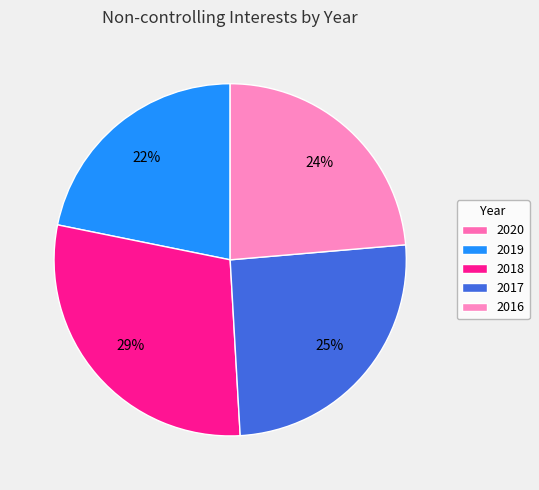

What percentage is the 2017 slice, to the nearest percent?

25%